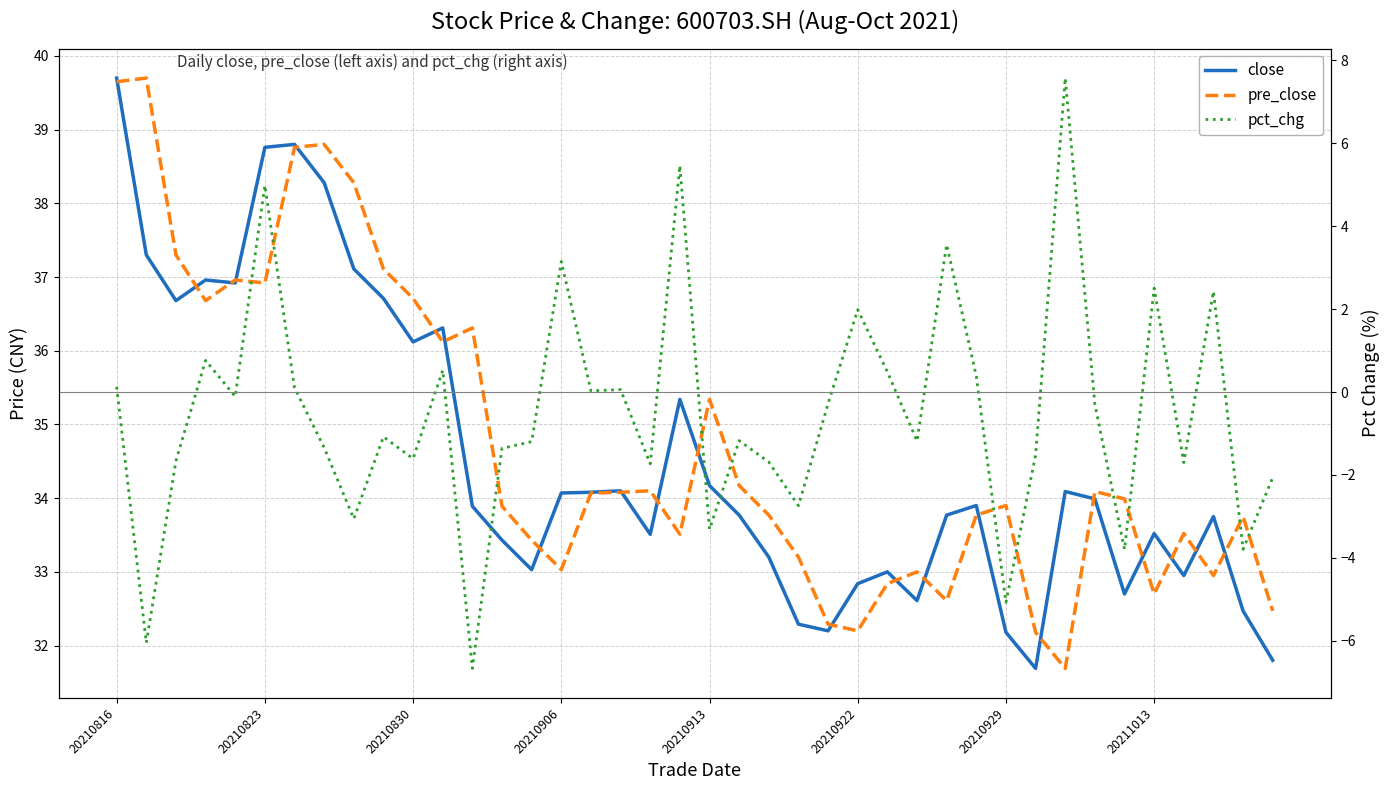

True or false: pre_close has a value of 9.4 at 20210830.

False